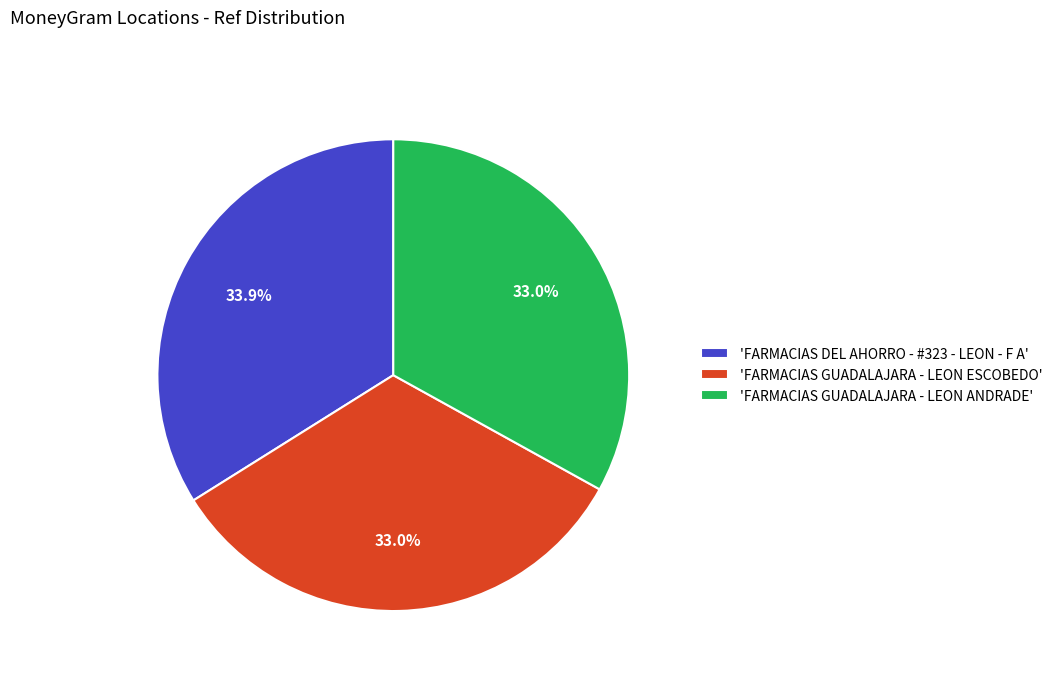

What portion of the pie excludes 'FARMACIAS GUADALAJARA - LEON ANDRADE'?

67.0%